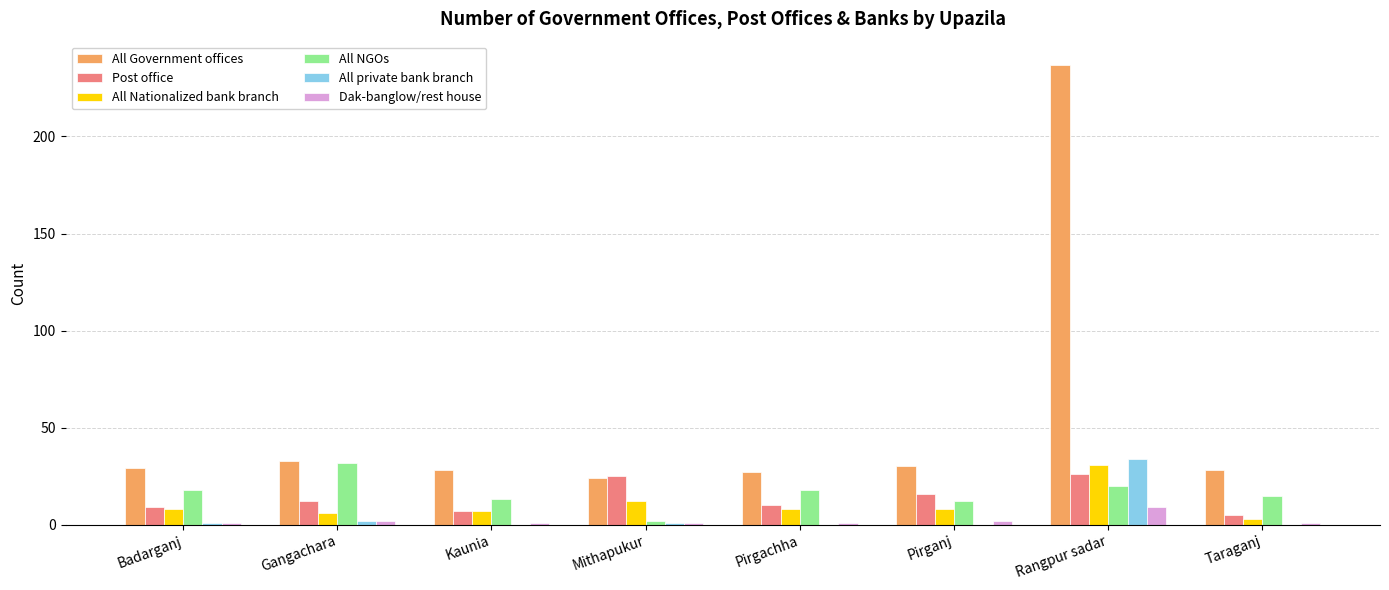

At which category does the chart reach its peak across all series?

Rangpur sadar